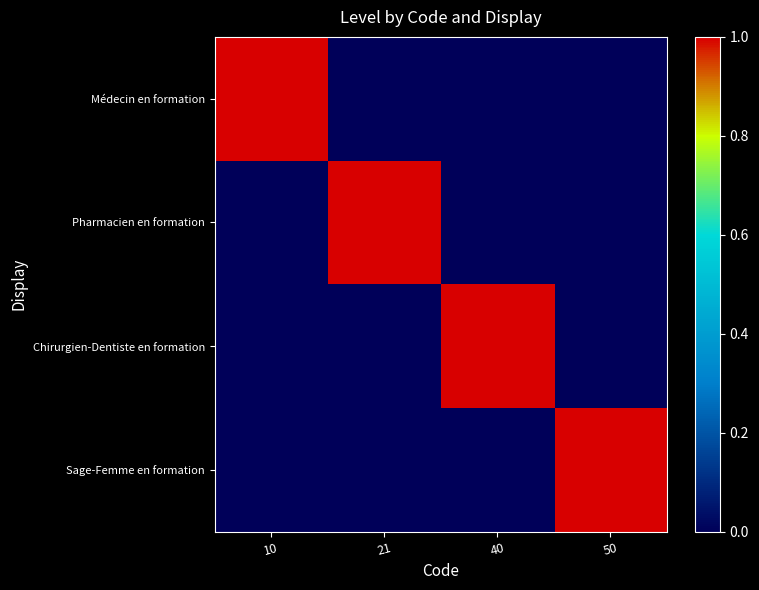

Between 10 and 40, which series saw the biggest shift?

Médecin en formation